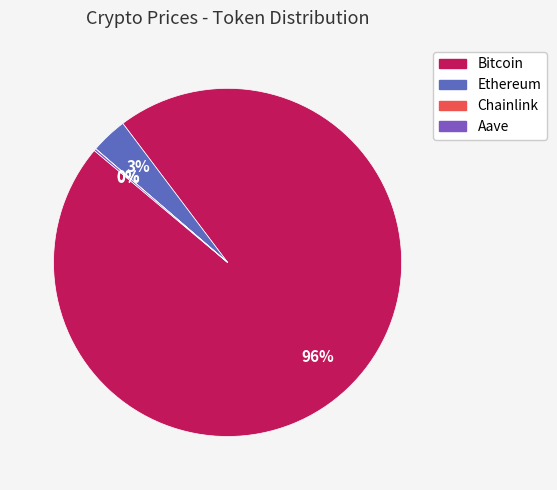

To the nearest percent, what is the difference between the largest and smallest slice percentages?

96%